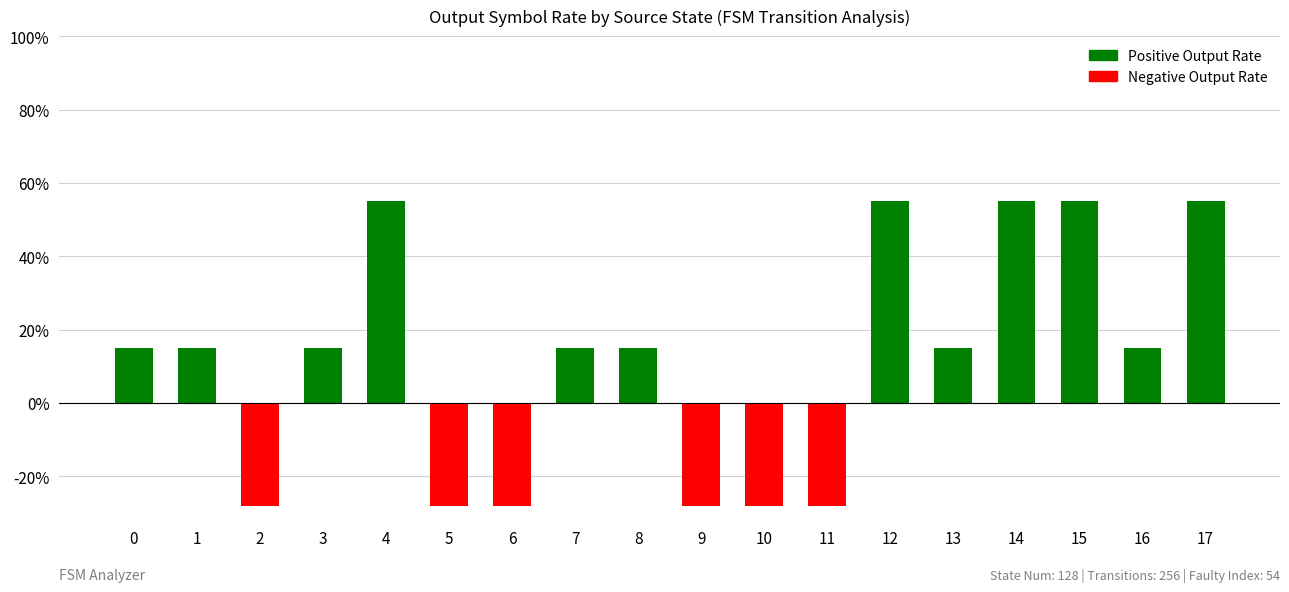

The value at 10 is -18. True or false?

False